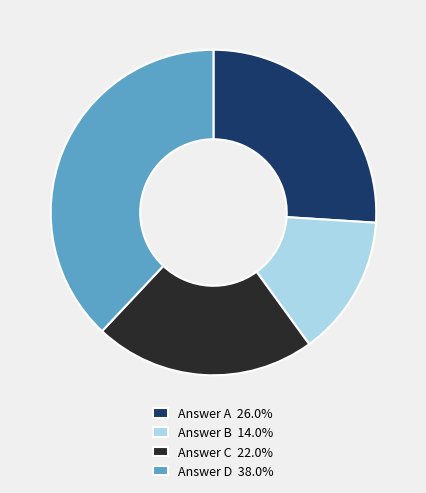

Count the number of slices in the pie.

4